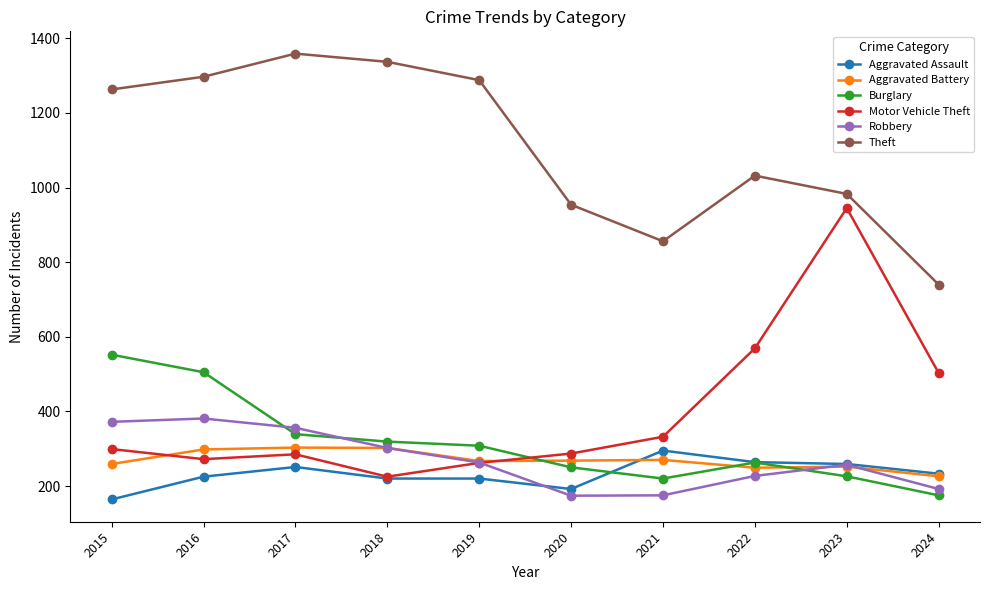

What is the difference between the highest and lowest values at 2018?

1117